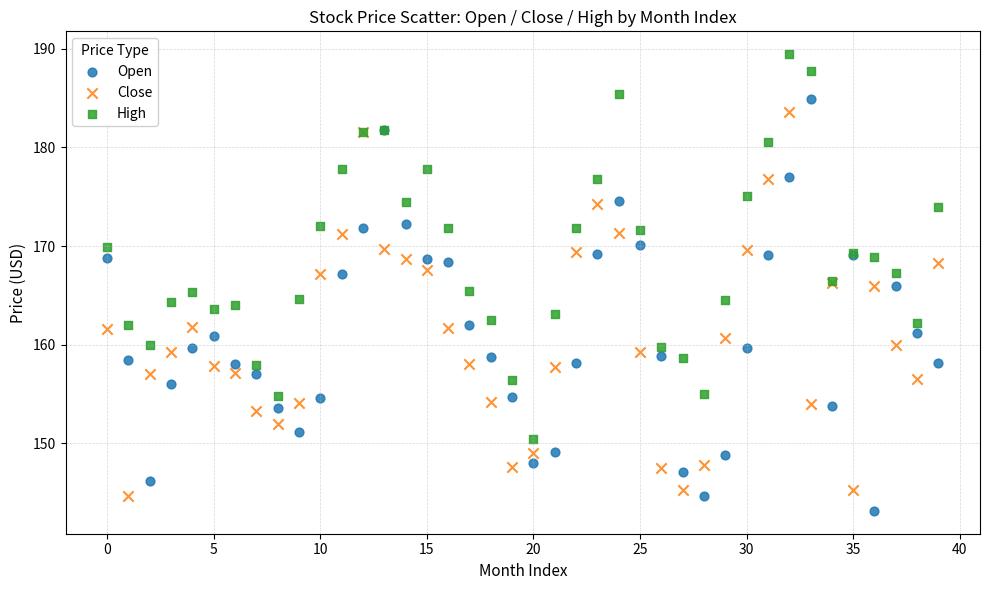

What are all the series names shown in the legend?

Open, Close, High